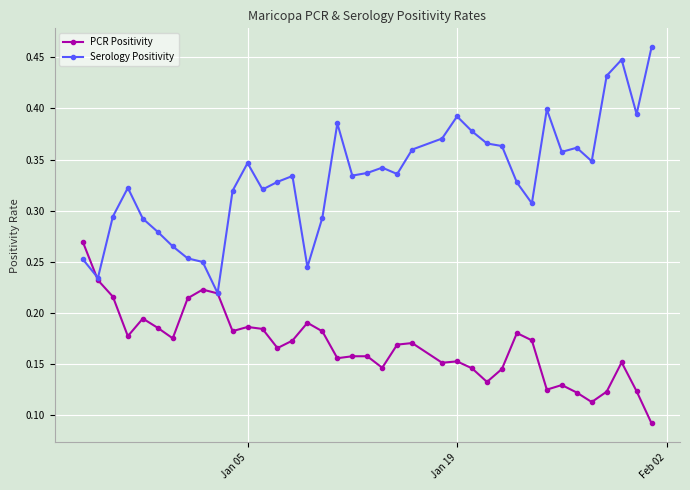

Which series has the largest range (max minus min)?

Serology Positivity